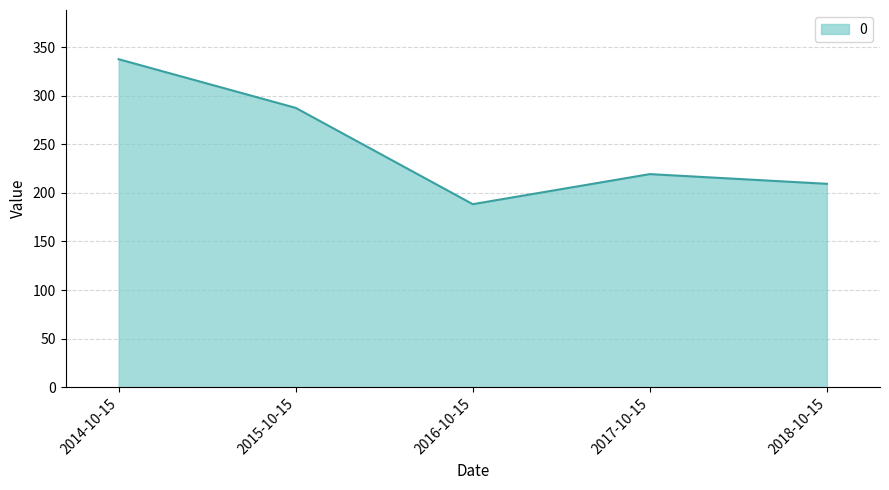

Between 2014-10-15 and 2015-10-15, which is larger?

2014-10-15